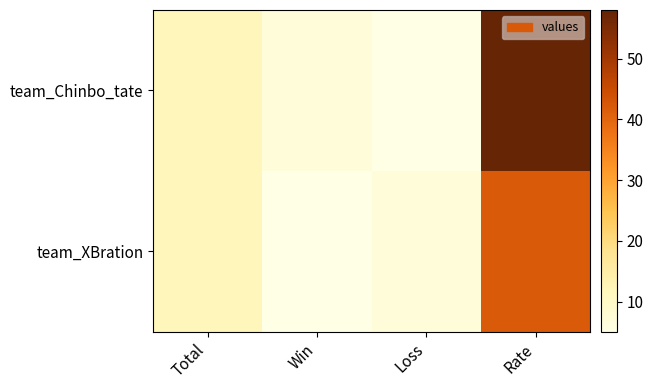

At which category is the sum across all series the highest?

Rate